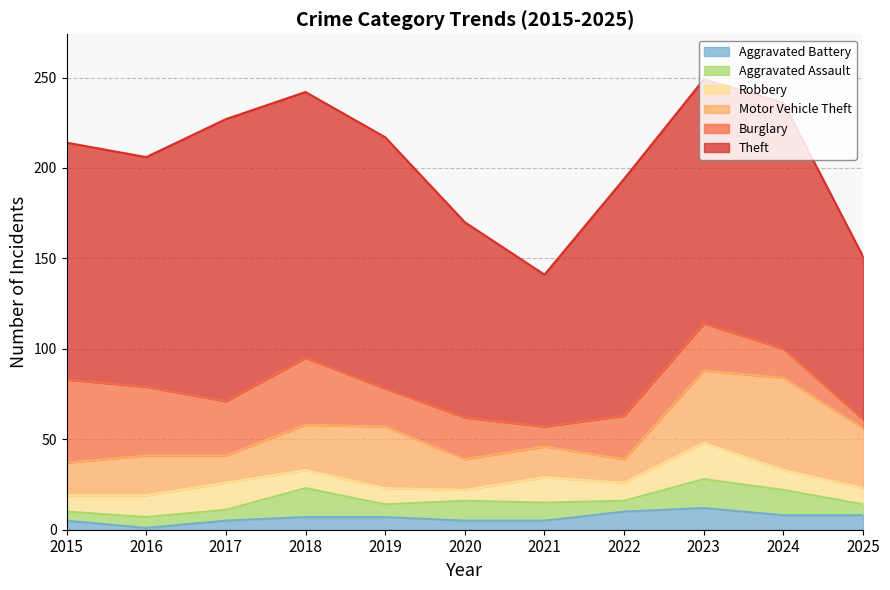

Reading left to right, extract all data points from this chart.

Theft: 2015=131	2016=127	2017=156	2018=147	2019=139	2020=108	2021=84	2022=131	2023=135	2024=136	2025=90
Burglary: 2015=46	2016=38	2017=30	2018=37	2019=21	2020=23	2021=11	2022=24	2023=26	2024=16	2025=5
Motor Vehicle Theft: 2015=18	2016=22	2017=15	2018=25	2019=34	2020=17	2021=17	2022=13	2023=40	2024=51	2025=33
Robbery: 2015=9	2016=12	2017=15	2018=10	2019=9	2020=6	2021=14	2022=10	2023=20	2024=11	2025=9
Aggravated Assault: 2015=5	2016=6	2017=6	2018=16	2019=7	2020=11	2021=10	2022=6	2023=16	2024=14	2025=6
Aggravated Battery: 2015=5	2016=1	2017=5	2018=7	2019=7	2020=5	2021=5	2022=10	2023=12	2024=8	2025=8